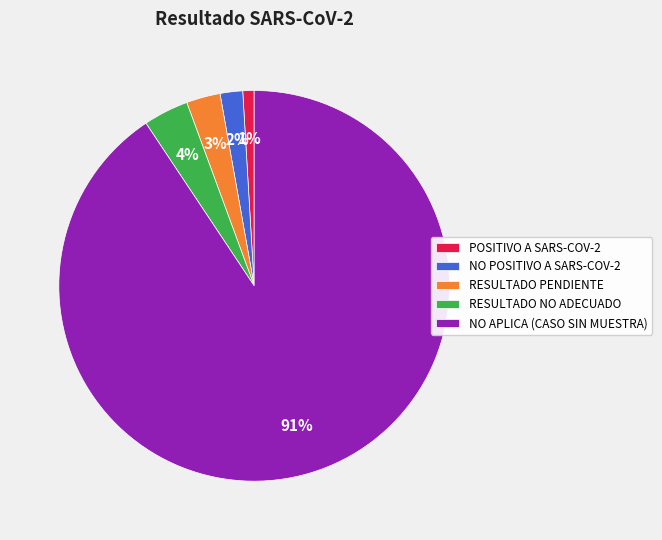

Is it true that RESULTADO PENDIENTE is 12% of the pie?

False